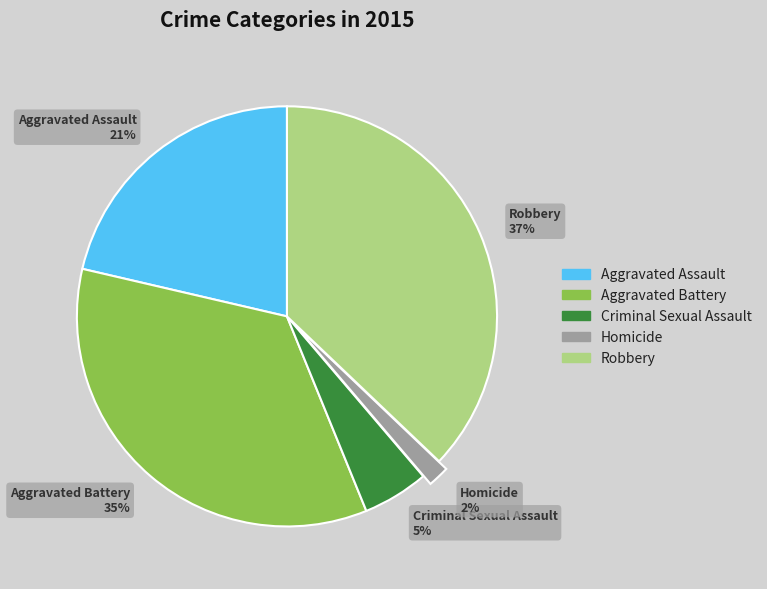

Is there a majority slice in this chart?

No